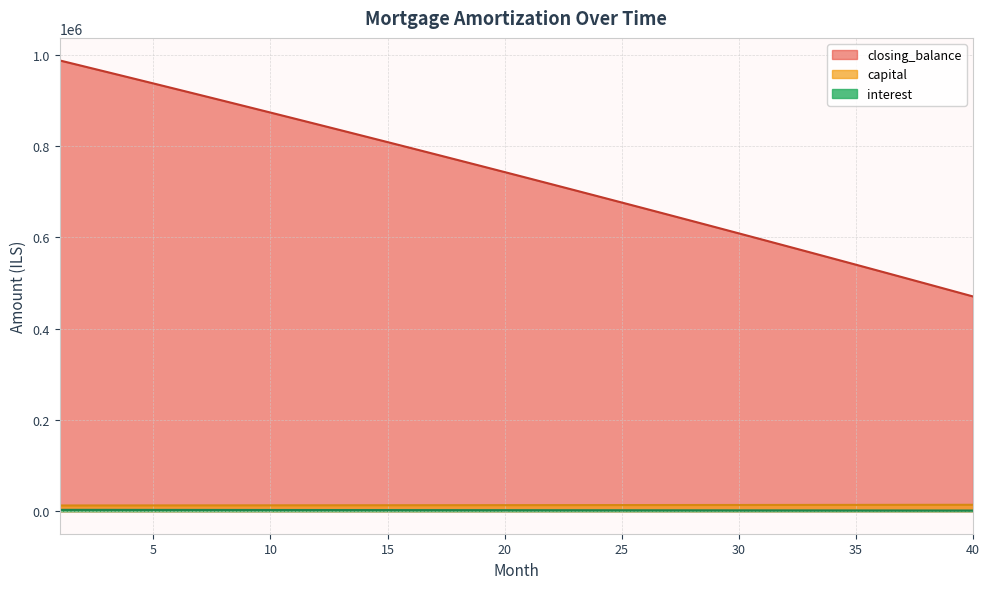

What is the value of the capital point at the 7th from the left?

12722.1